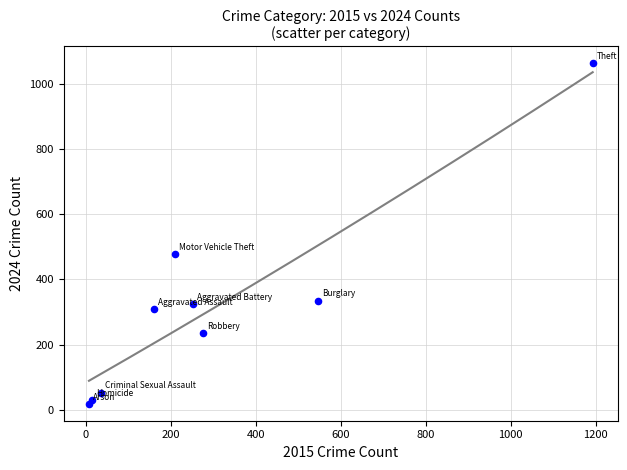

What Y value in the scatter plot is closest to 541?

479